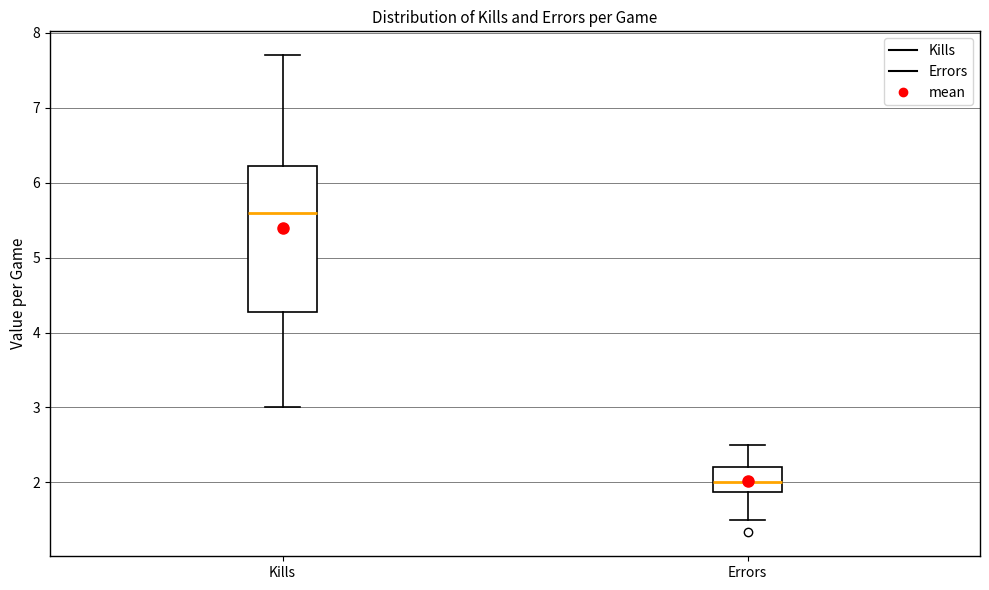

Where is the lower edge of the box for Errors on the y-axis? The values are not printed on the chart, so give them approximately, as read against the axis.

1.9